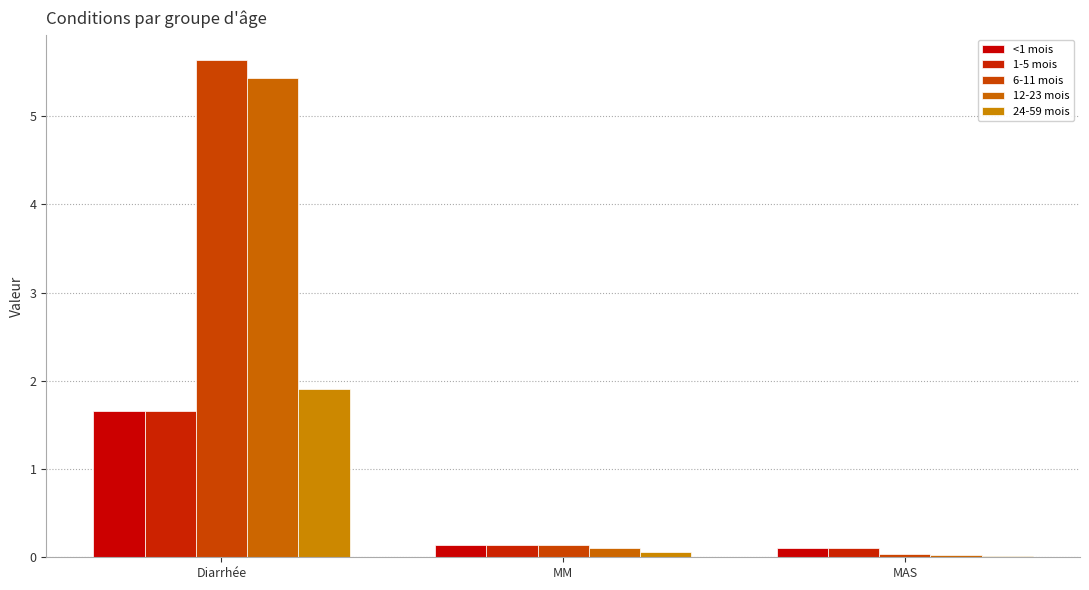

How many categories are shown in the chart?

3